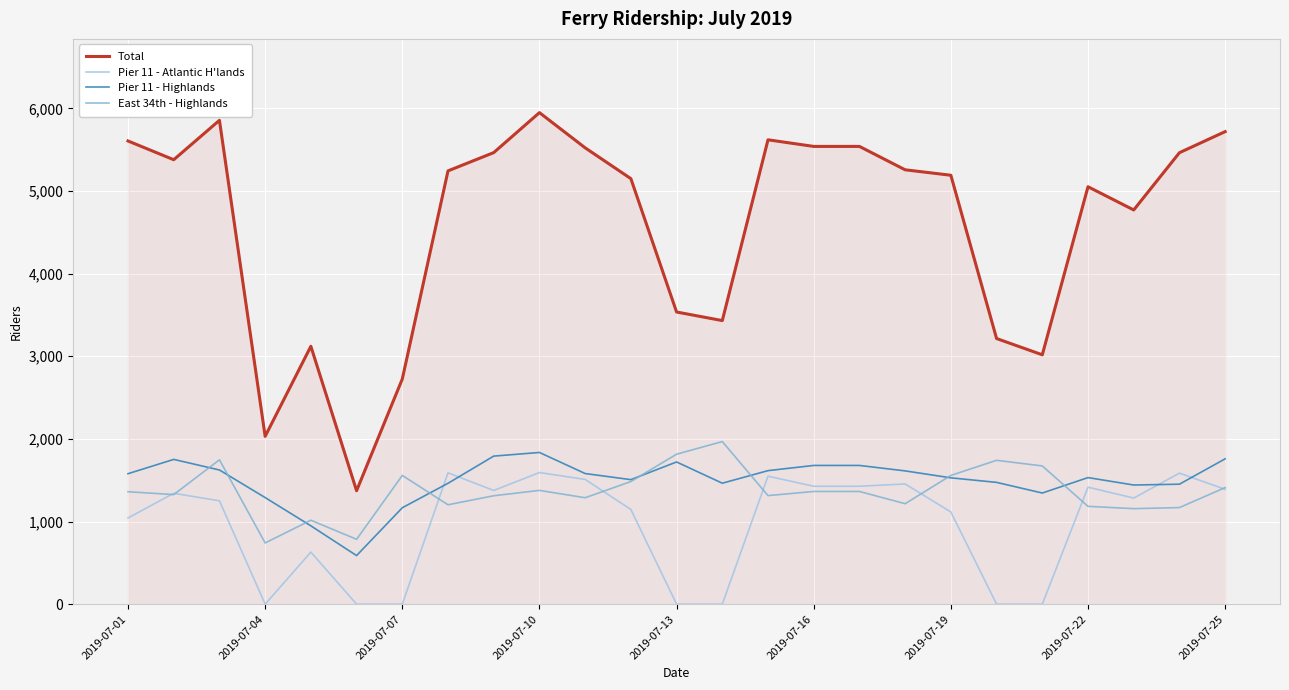

Which series has the widest spread of values?

Total